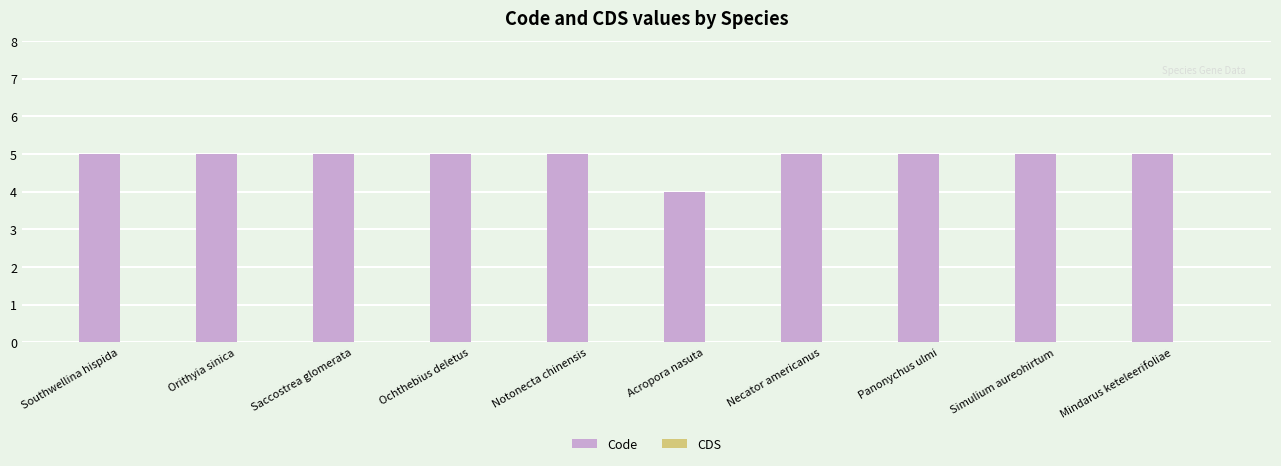

Is it true that the value at Southwellina hispida is 3?

False